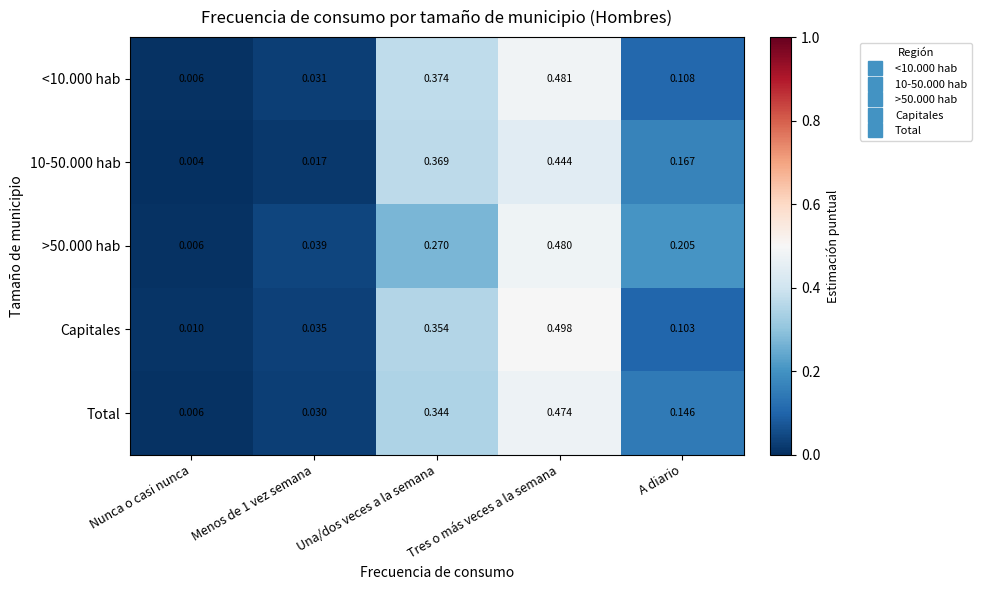

Which category has the highest value across all series?

Tres o más veces a la semana